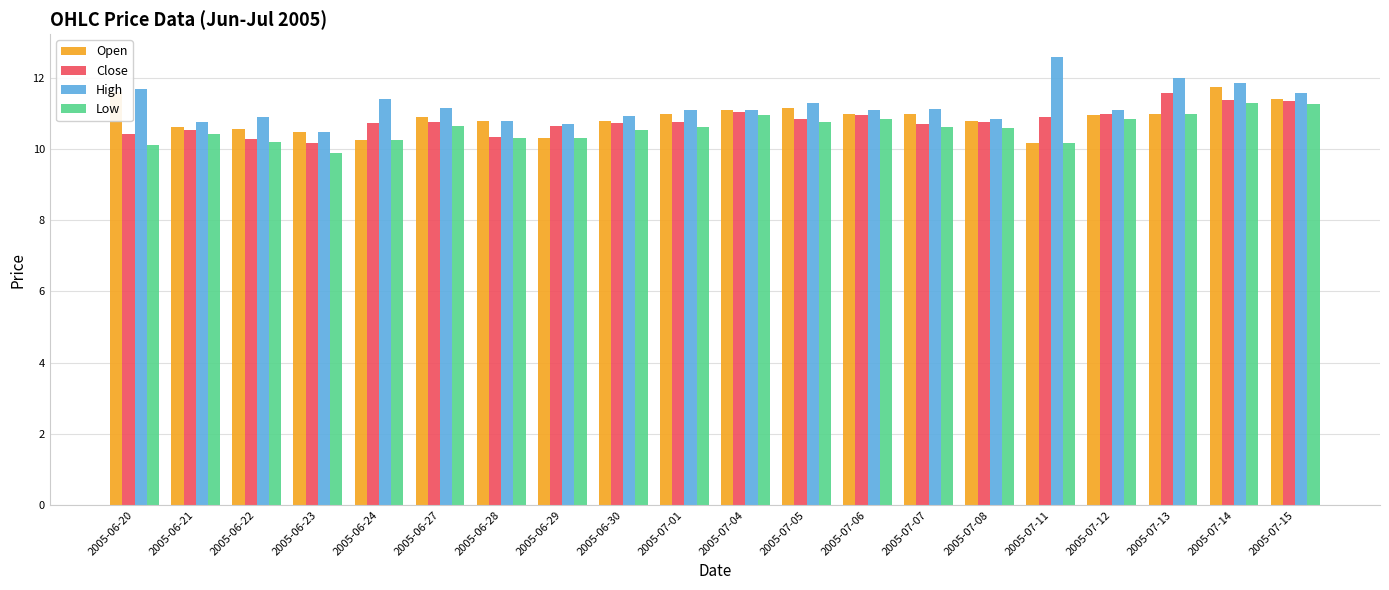

What is the difference between the highest and lowest values at 2005-06-28?

0.5